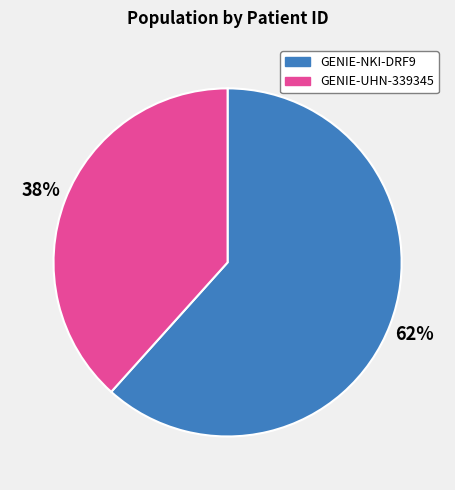

To the nearest percent, what percentage of the pie is GENIE-UHN-339345?

38%